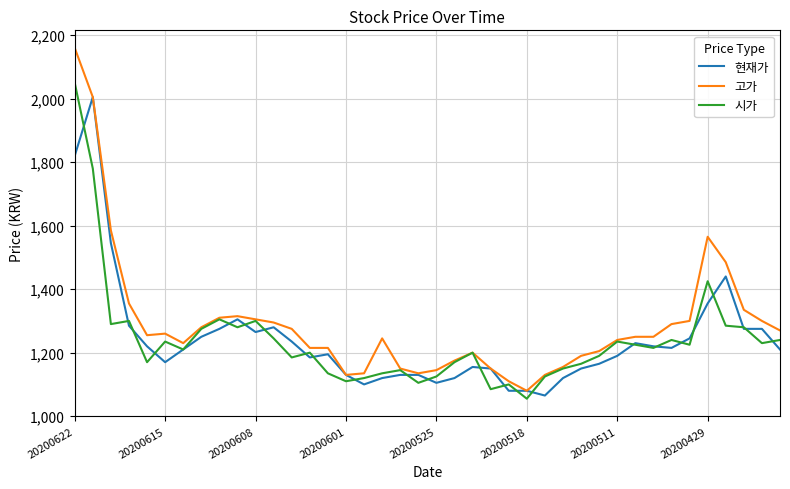

What is the lowest value of the 고가 series?

1080